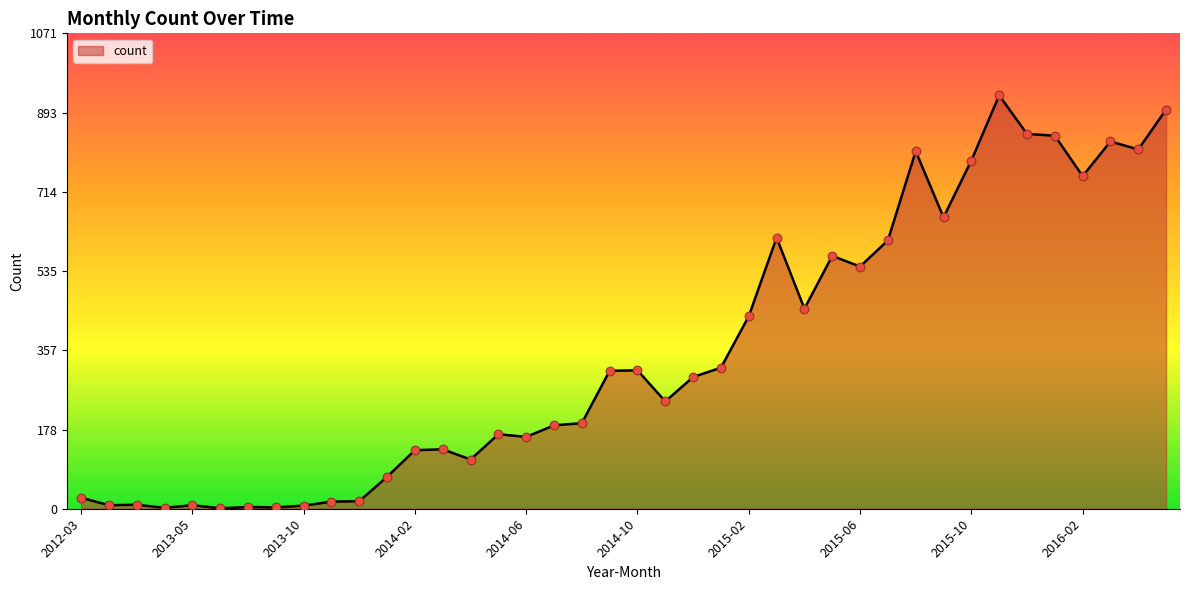

What is the maximum value shown in the chart?

932